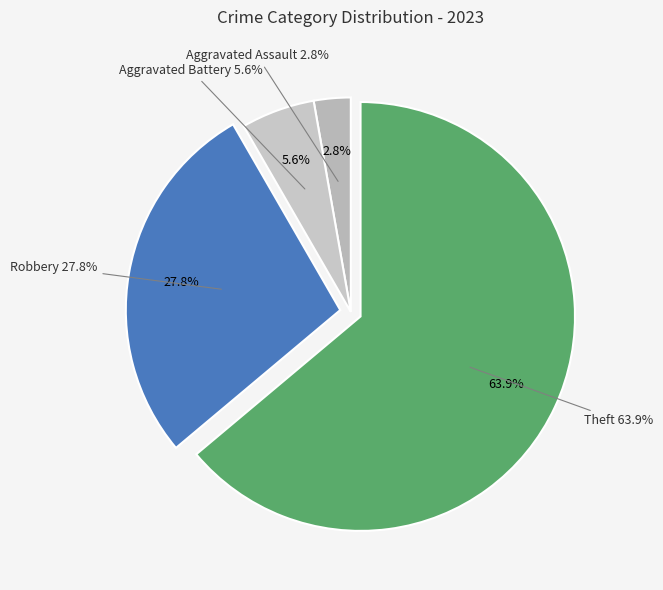

Count the number of slices in the pie.

6